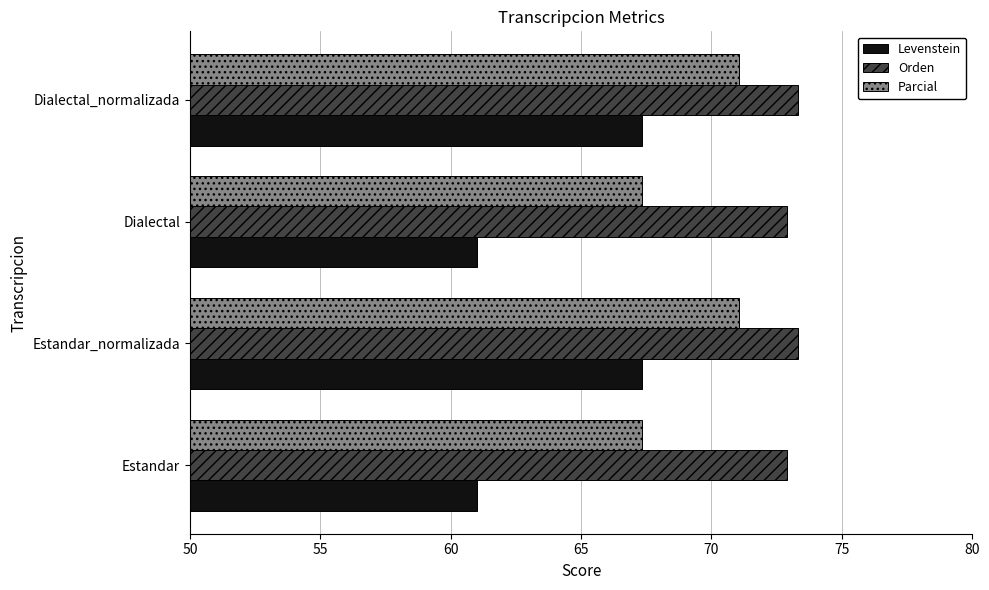

Count the number of categories in the chart.

4